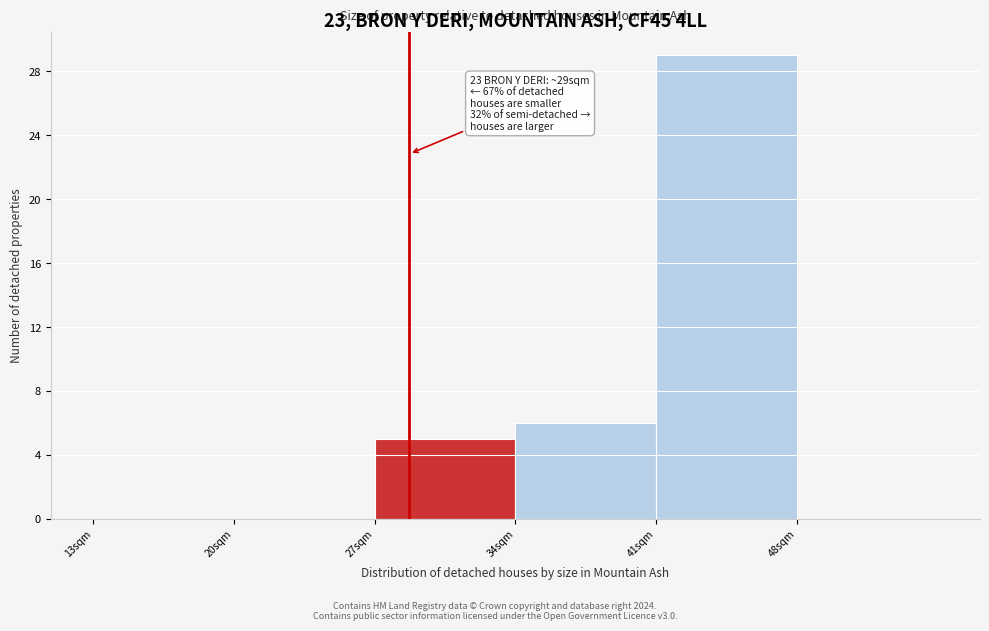

Over which range of the x-axis is the bar tallest?

41 to 48